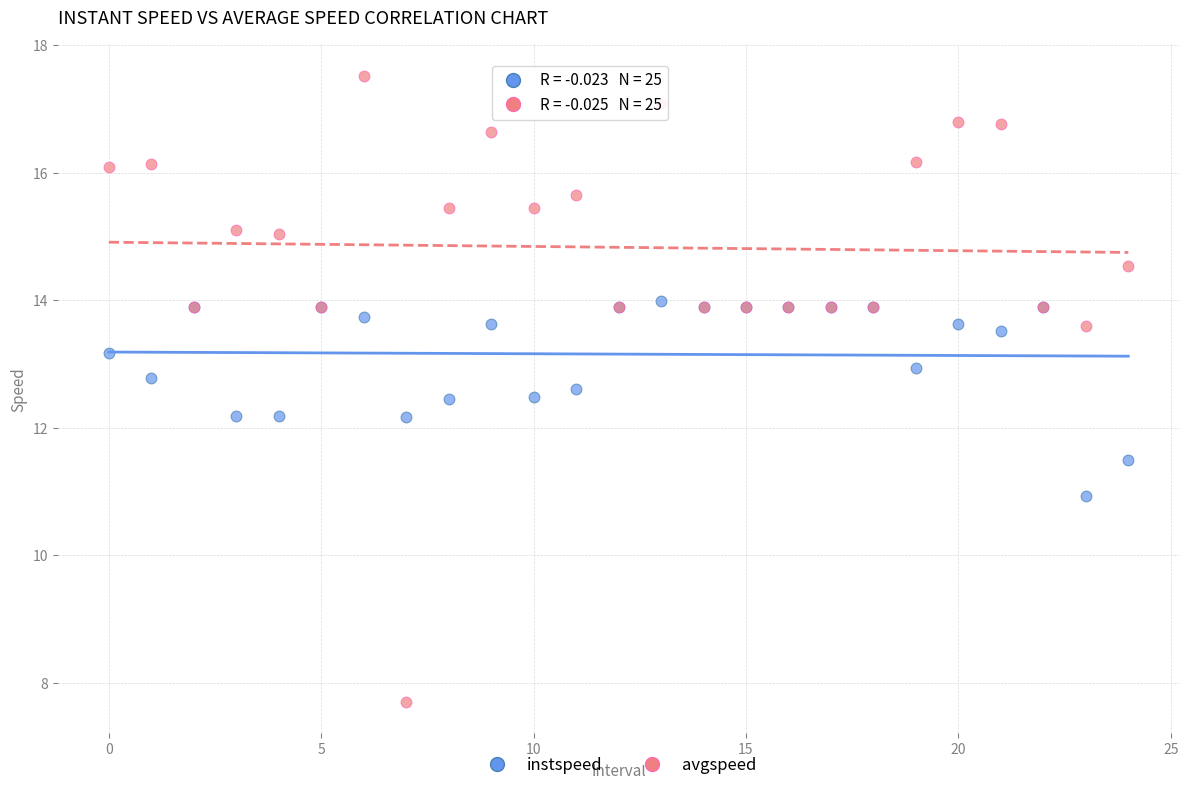

What are all the series names shown in the legend?

instspeed, avgspeed